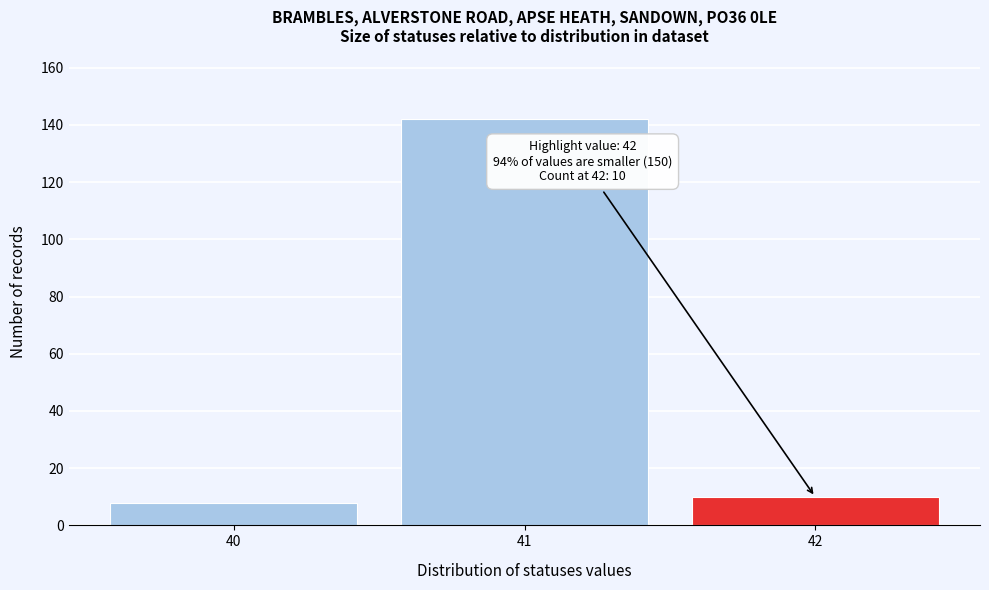

Reading right to left, transcribe all the data shown in this chart.

42=10	41=142	40=8